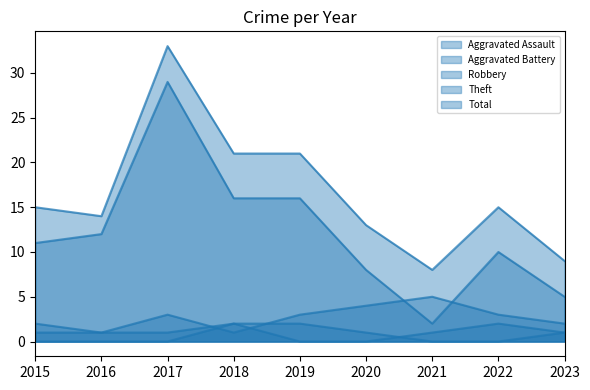

True or false: Theft has a value of 29 at 2017.

True